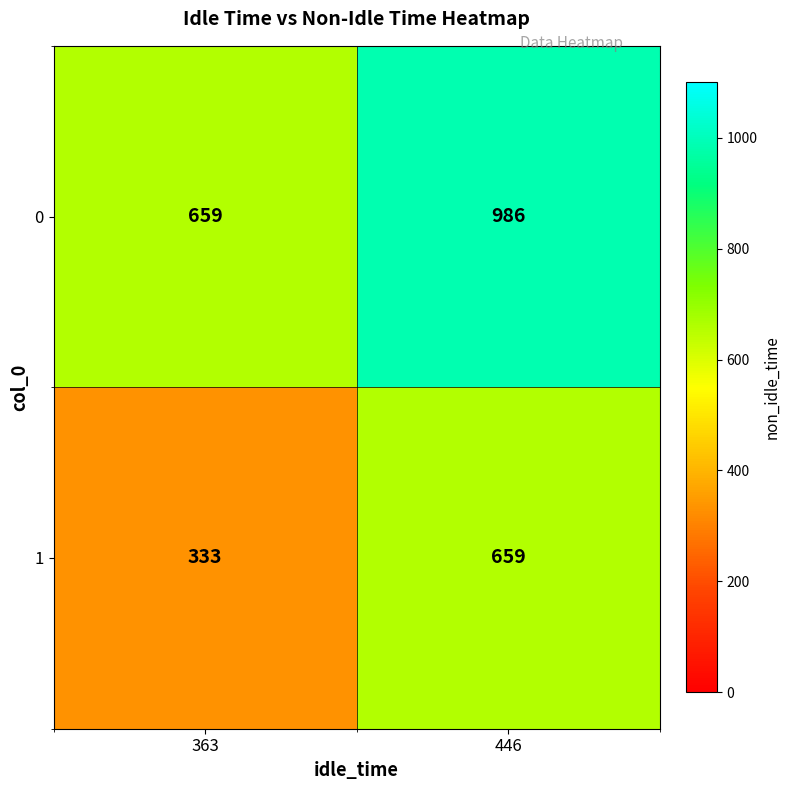

How many data points does each series have?

2